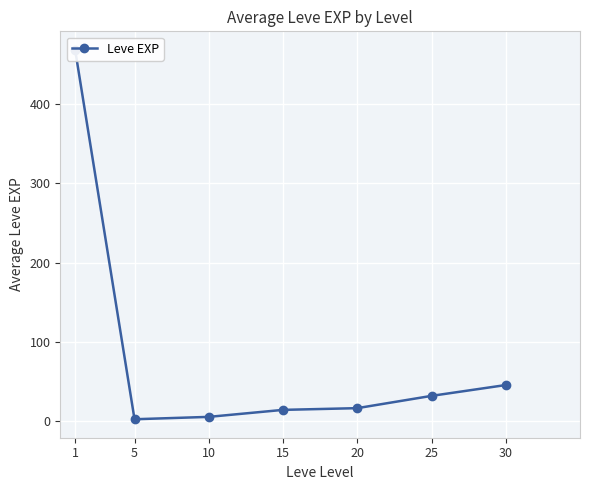

True or false: the data shows 45.5 at 30.

True